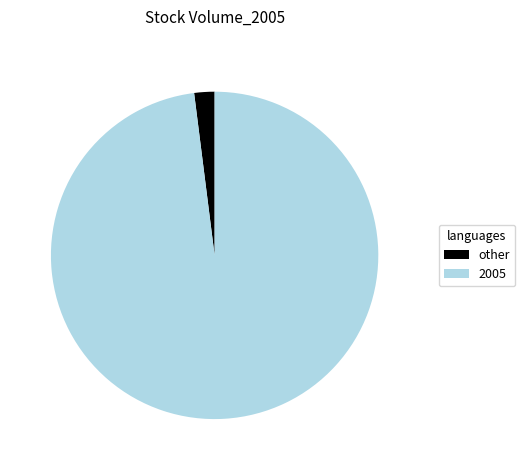

Do other and 2005 together represent more than half of the pie?

Yes